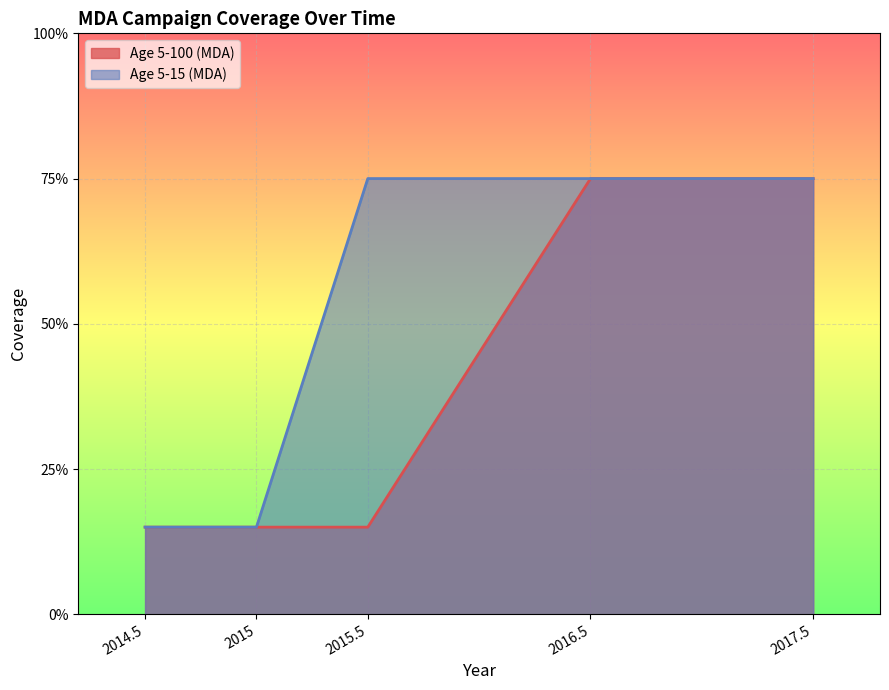

What is the label of the 3rd point from the left?

2015.5